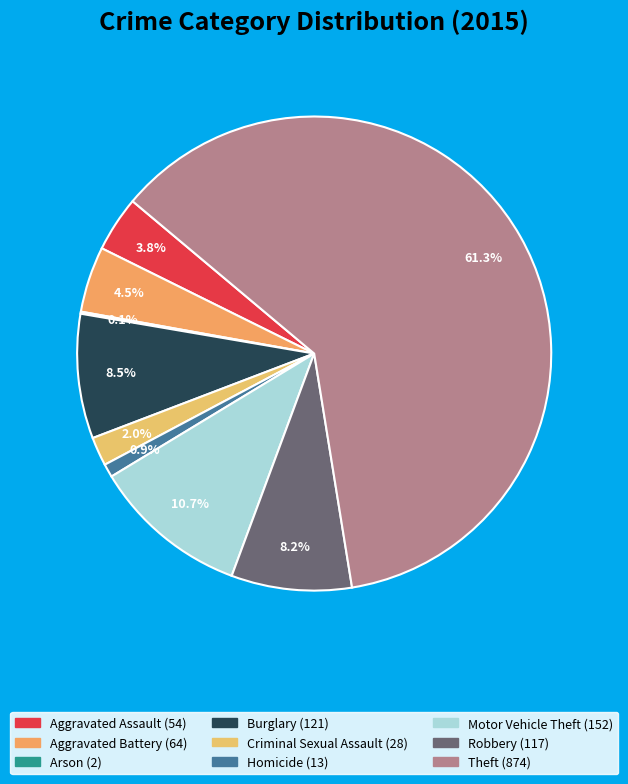

Rank the categories by value from lowest to highest.

Arson, Homicide, Criminal Sexual Assault, Aggravated Assault, Aggravated Battery, Robbery, Burglary, Motor Vehicle Theft, Theft